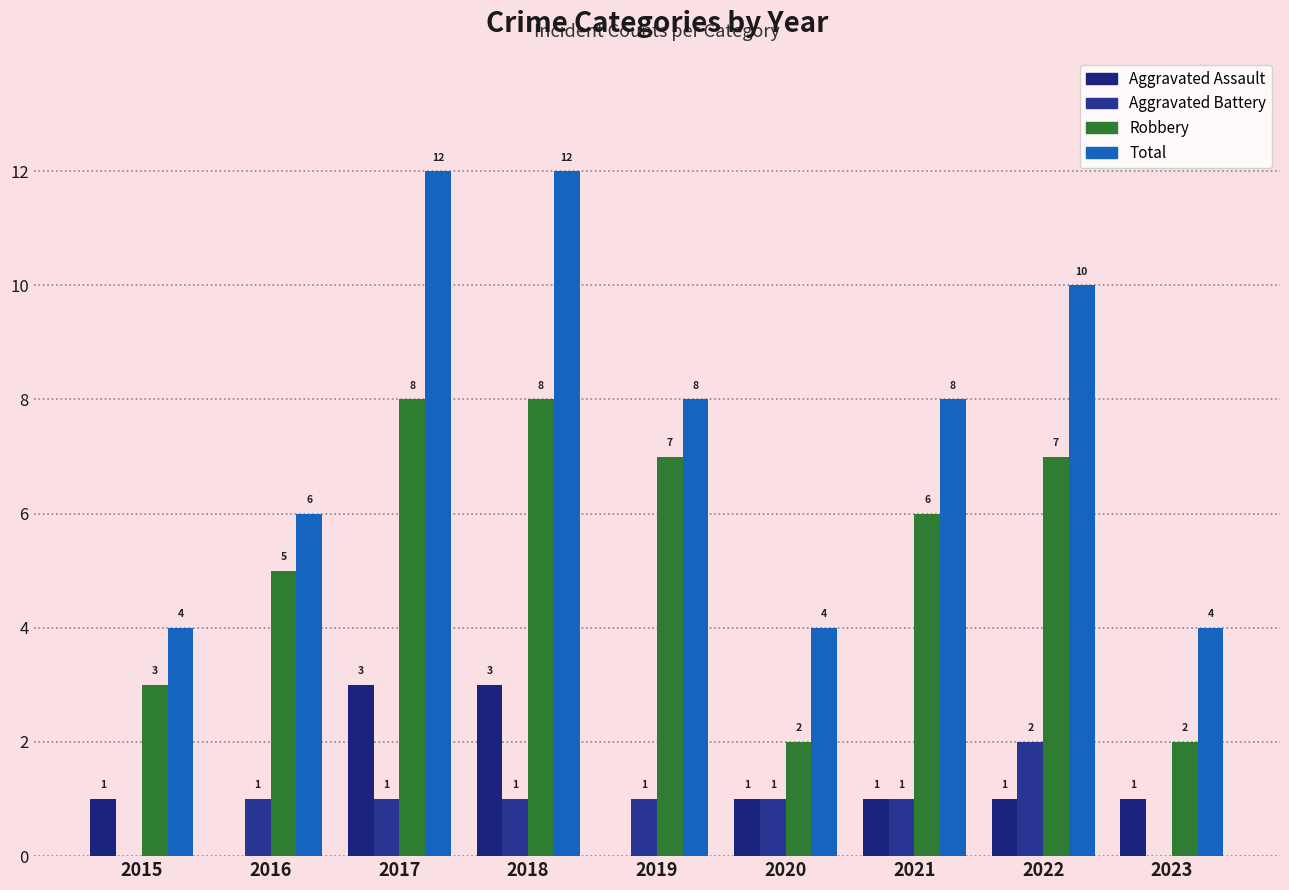

What is the sum of the Robbery values at 2017 and 2021?

14